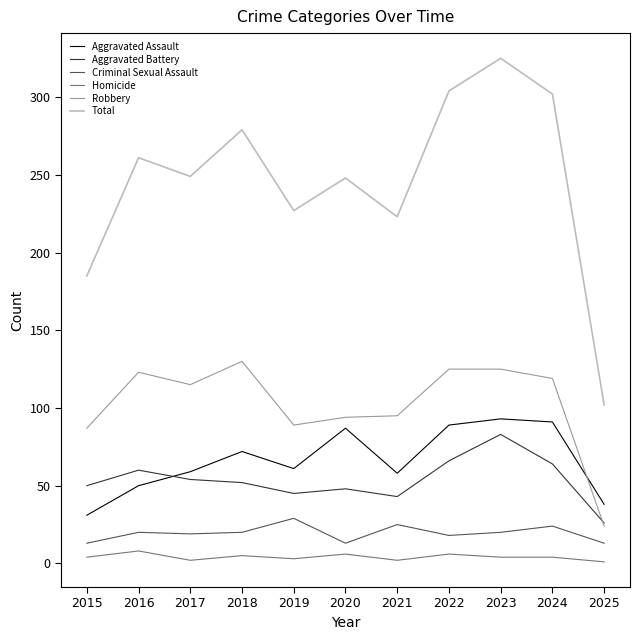

List the series in order of their peak value, lowest first.

Homicide, Criminal Sexual Assault, Aggravated Battery, Aggravated Assault, Robbery, Total